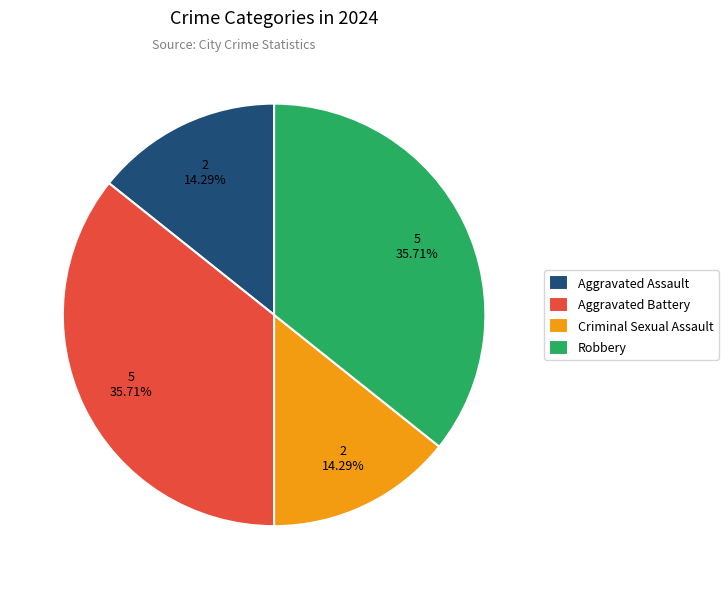

Does Aggravated Assault represent more than half of the total?

No